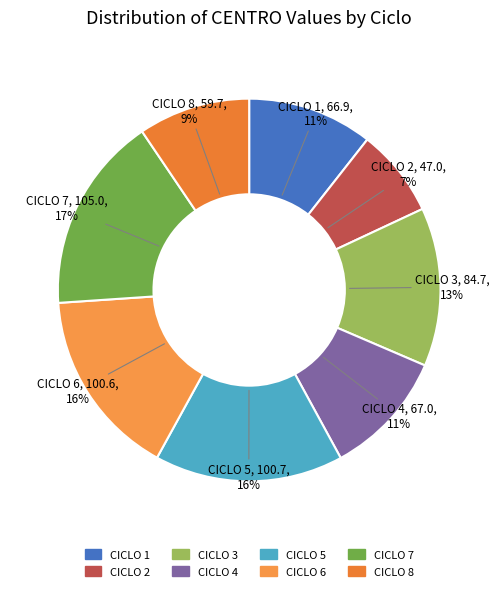

Combined, do CICLO 1 and CICLO 5 account for over 50%?

No